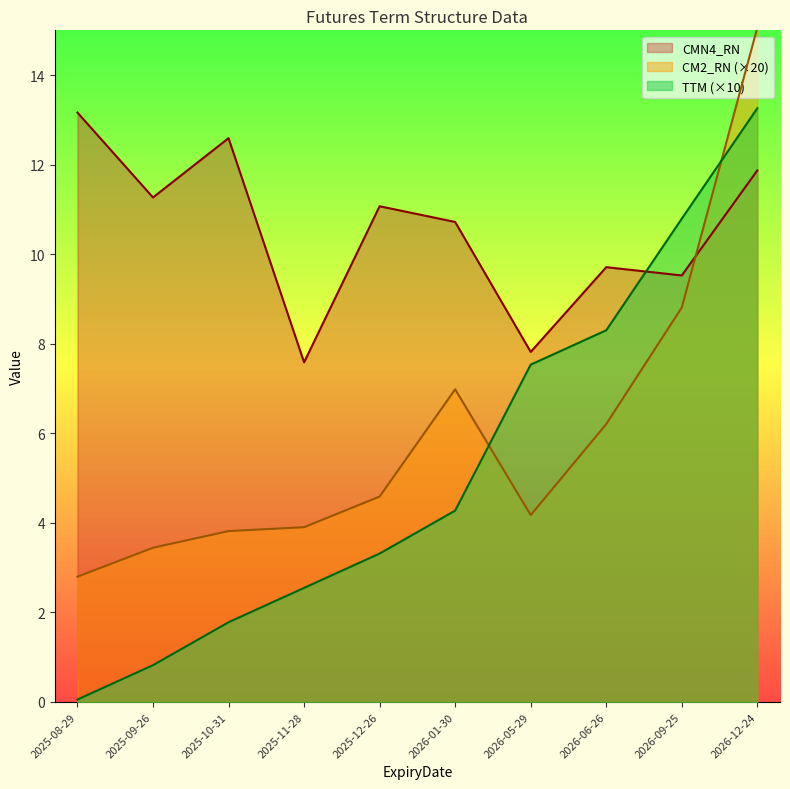

How many distinct data groups are displayed?

3